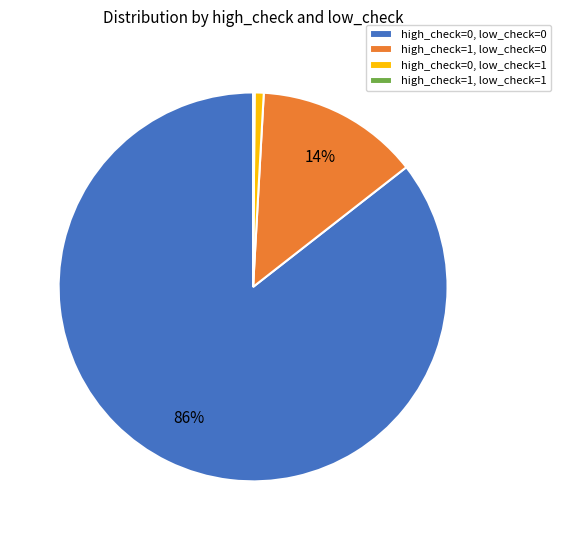

Which has a higher value, high_check=1, low_check=0 or high_check=0, low_check=0?

high_check=0, low_check=0